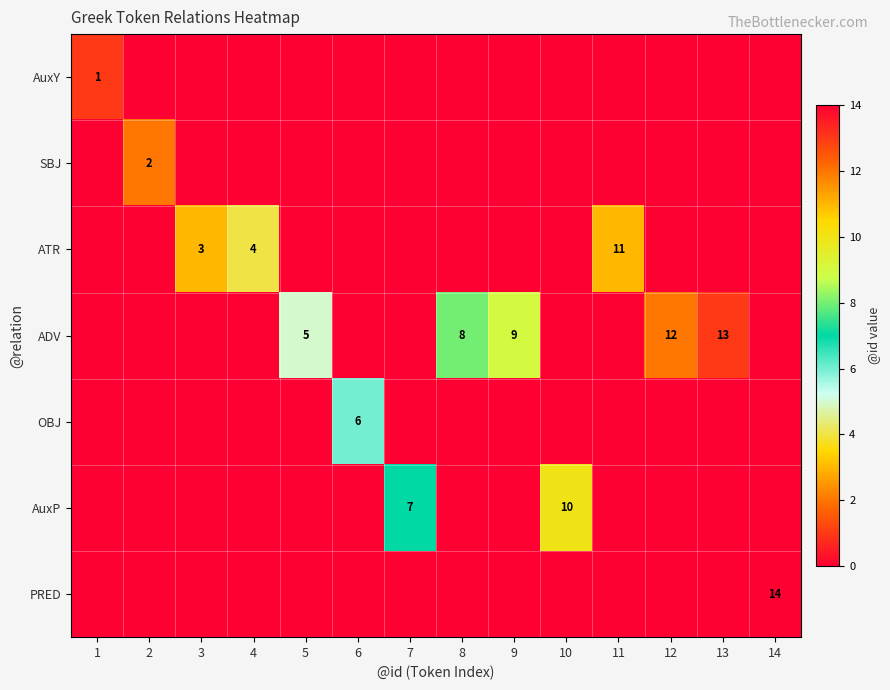

What is the total value across all series at 4?

4